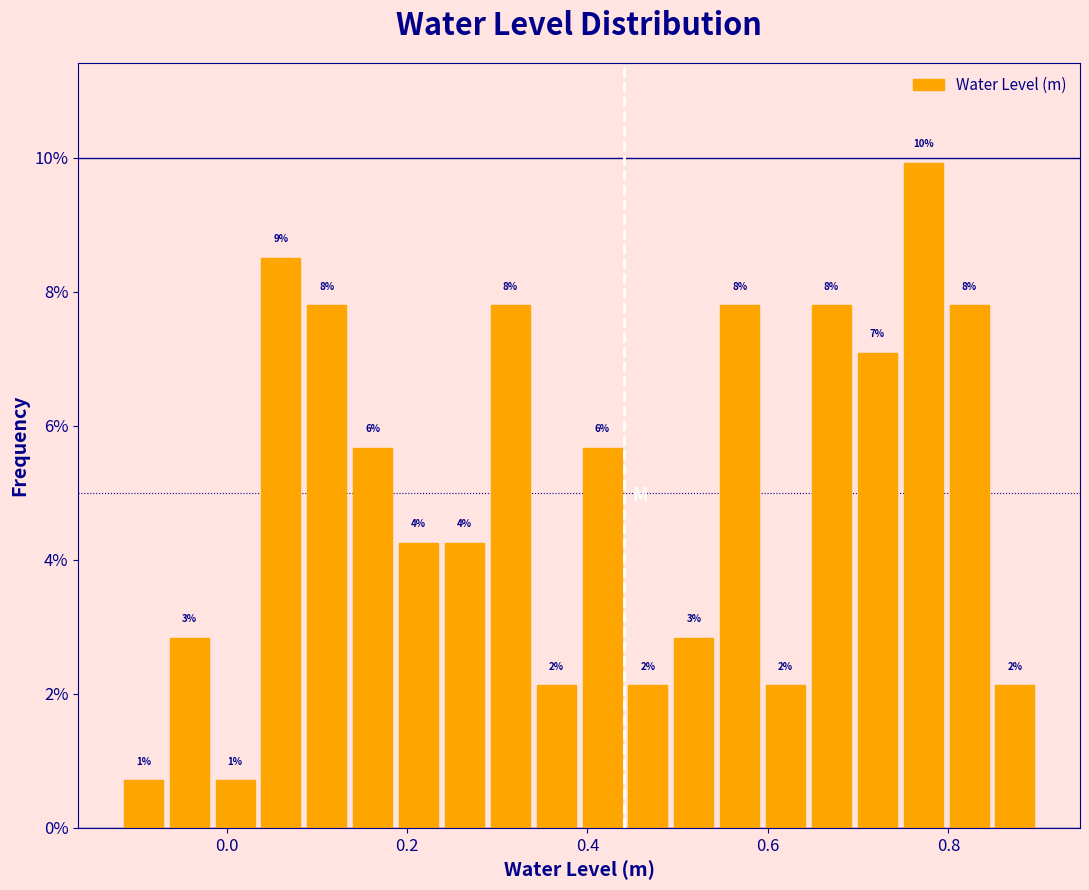

Around what value on the x-axis is the tallest bar? Give the approximate position of its centre, as read against the axis.

0.78